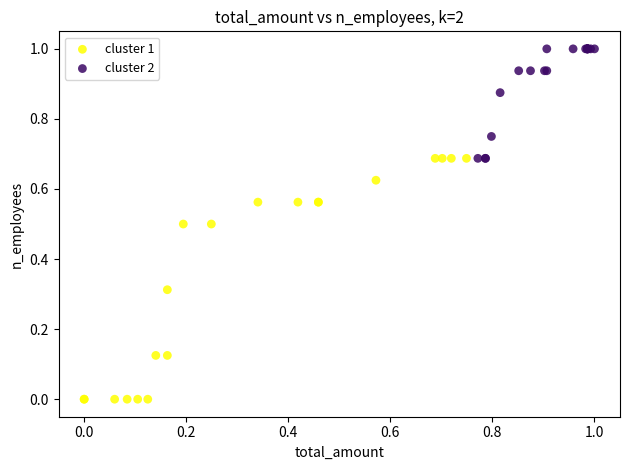

What are all the series names shown in the legend?

cluster 1, cluster 2